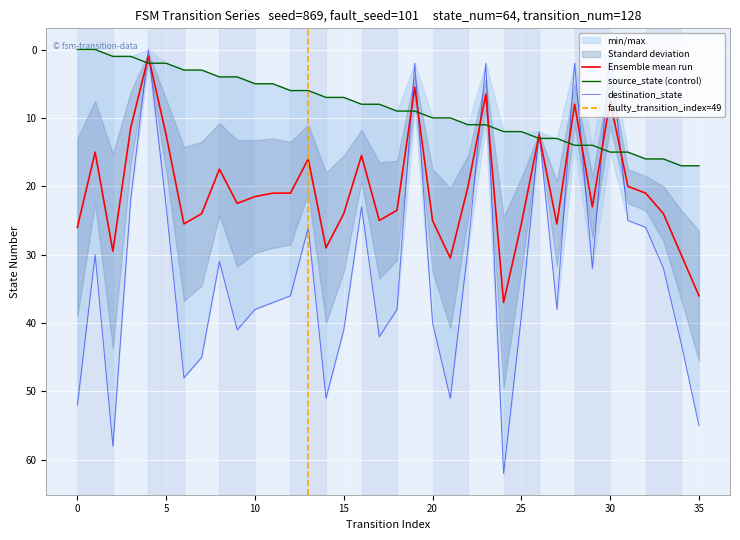

How many data points in source_state are less than 9?

18